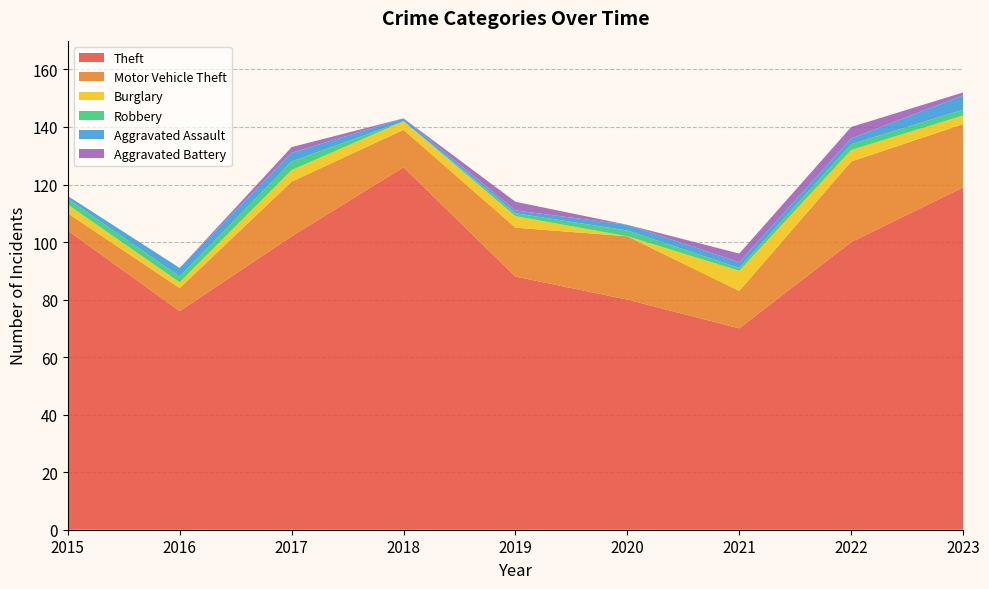

Reading left to right, what are all the values shown in this chart?

Theft: 104	76	102	126	88	80	70	100	119
Motor Vehicle Theft: 6	8	19	13	17	22	13	28	22
Burglary: 3	2	4	3	4	0	7	4	3
Robbery: 2	2	3	0	1	2	1	2	2
Aggravated Assault: 1	3	3	1	1	2	2	2	5
Aggravated Battery: 0	0	2	0	3	0	3	4	1